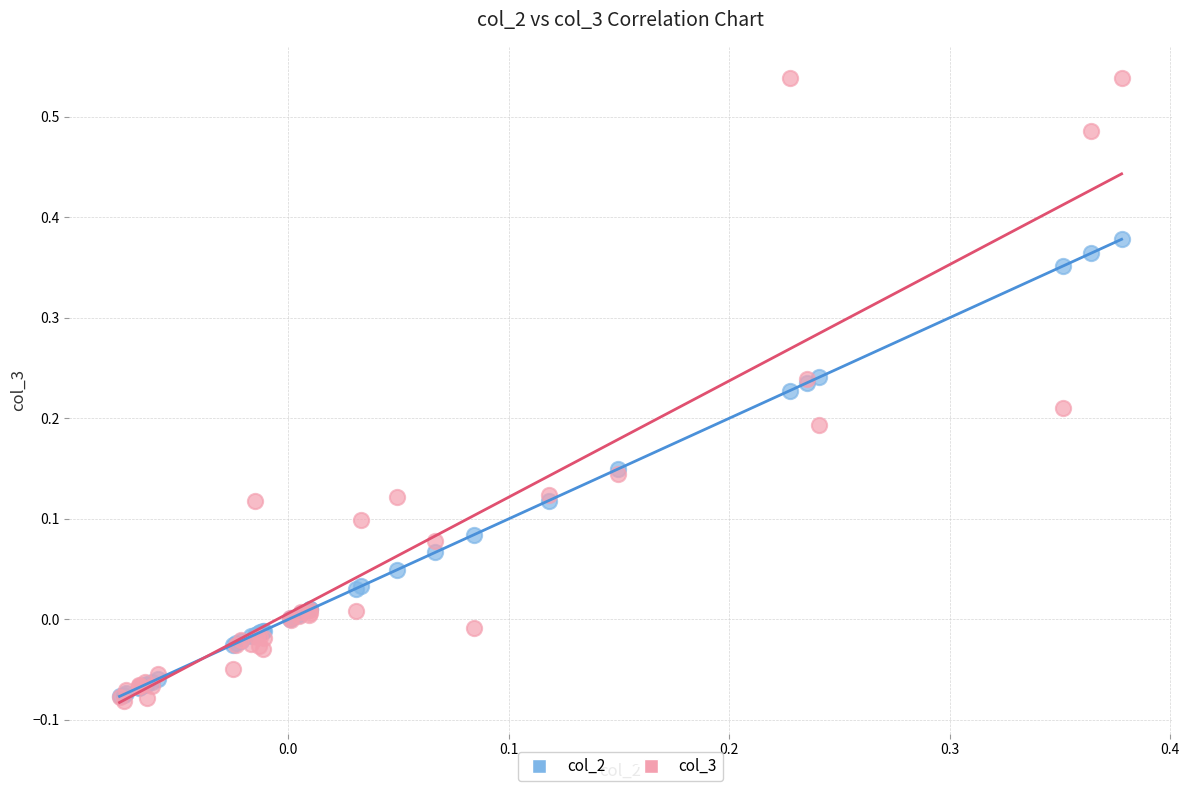

What are all the series names shown in the legend?

col_2, col_3